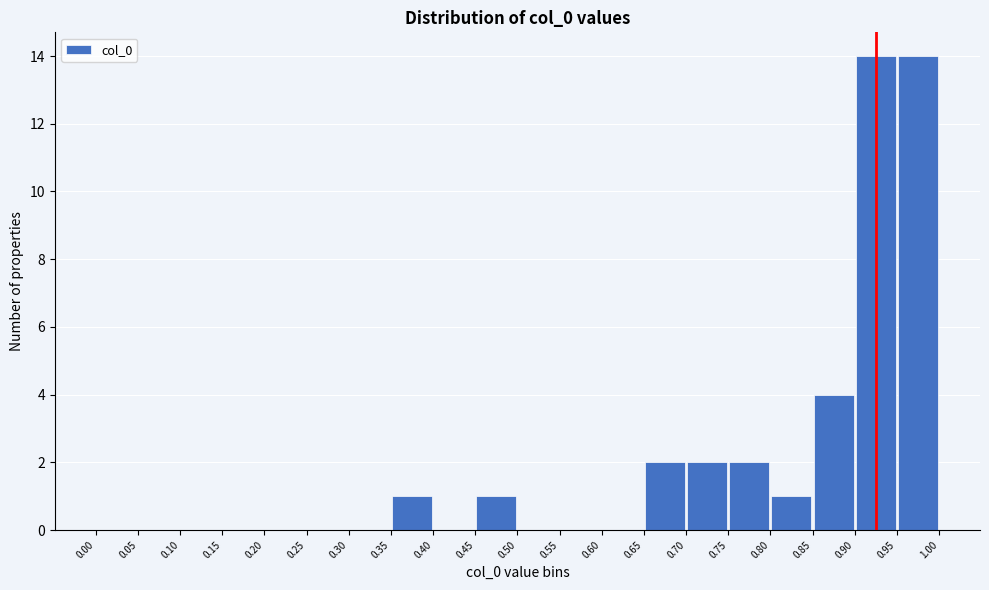

Reading left to right, list every bar in this chart as the range it spans on the x-axis followed by its height. The values are not printed on the chart, so give them approximately, as read against the axis.

0.00 to 0.05: 0
0.05 to 0.10: 0
0.10 to 0.15: 0
0.15 to 0.20: 0
0.20 to 0.25: 0
0.25 to 0.30: 0
0.30 to 0.35: 0
0.35 to 0.40: 1
0.40 to 0.45: 0
0.45 to 0.50: 1
0.50 to 0.55: 0
0.55 to 0.60: 0
0.60 to 0.65: 0
0.65 to 0.70: 2
0.70 to 0.75: 2
0.75 to 0.80: 2
0.80 to 0.85: 1
0.85 to 0.90: 4
0.90 to 0.95: 14
0.95 to 1.00: 14